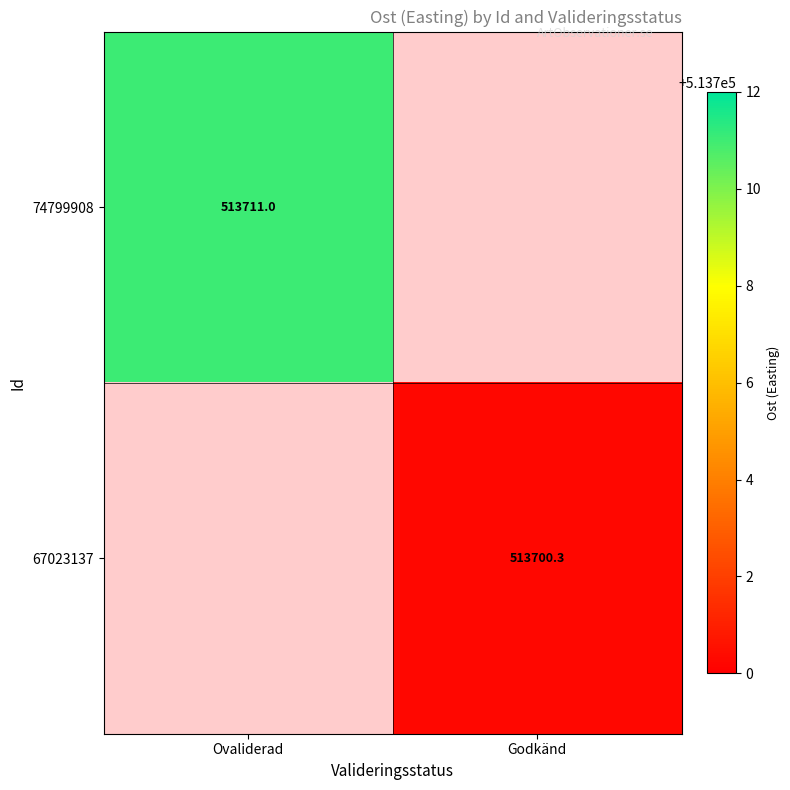

Is the value of 67023137 at Godkänd greater than the value of 74799908 at Ovaliderad?

No